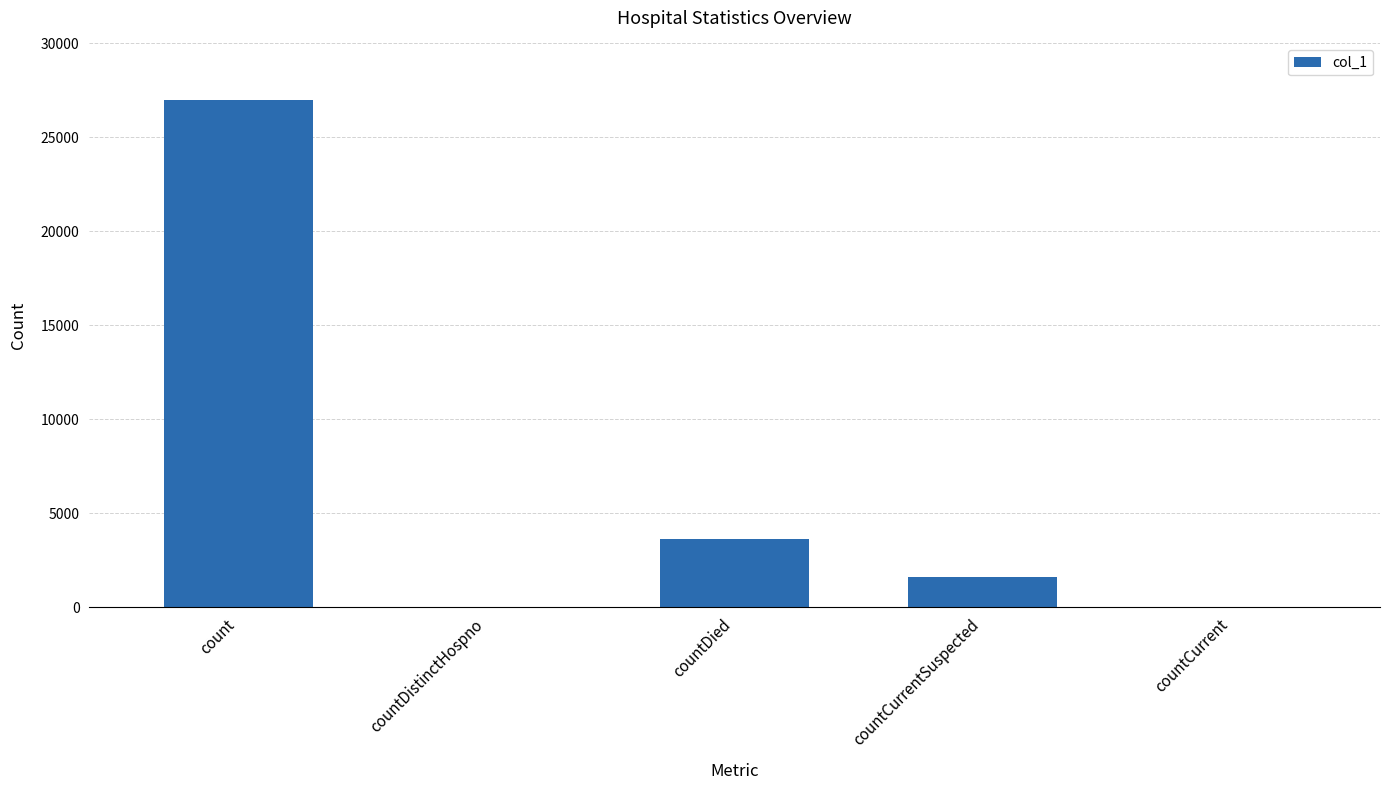

Reading right to left, transcribe all the data shown in this chart.

countCurrent=0	countCurrentSuspected=1579	countDied=3629	countDistinctHospno=0	count=26983